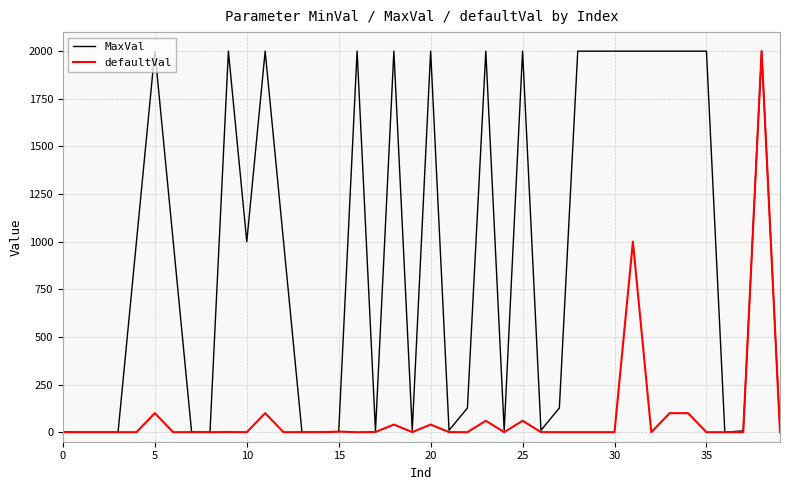

Which series has the largest total across all categories?

MaxVal